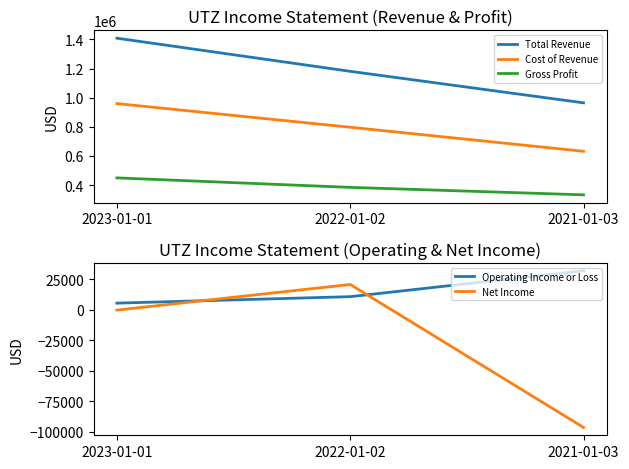

How many Gross Profit values are between 332700 and 449100?

3